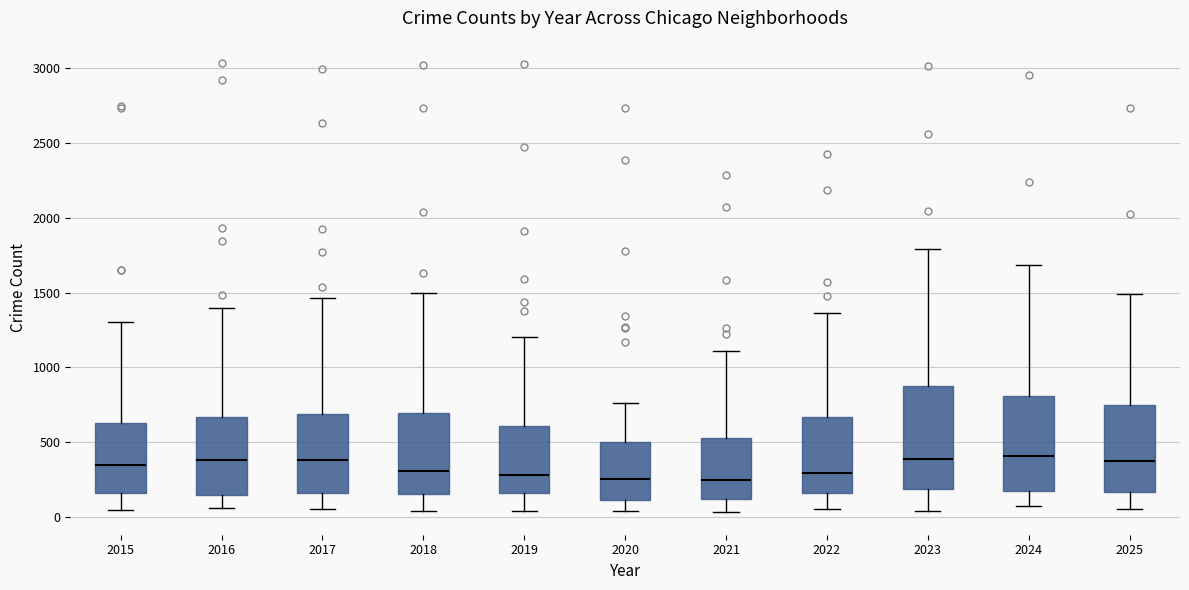

Where is the lower edge of the box at x = 2018 on the y-axis? The values are not printed on the chart, so give them approximately, as read against the axis.

150